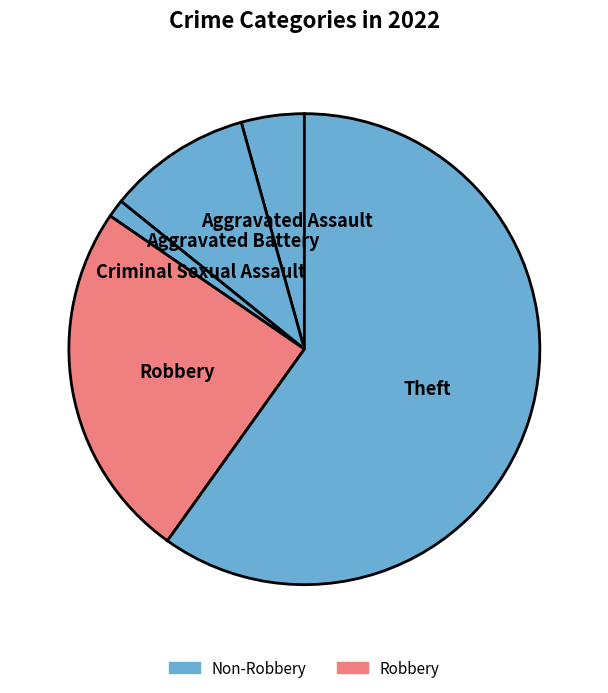

Between Aggravated Assault and Aggravated Battery, which is larger?

Aggravated Battery